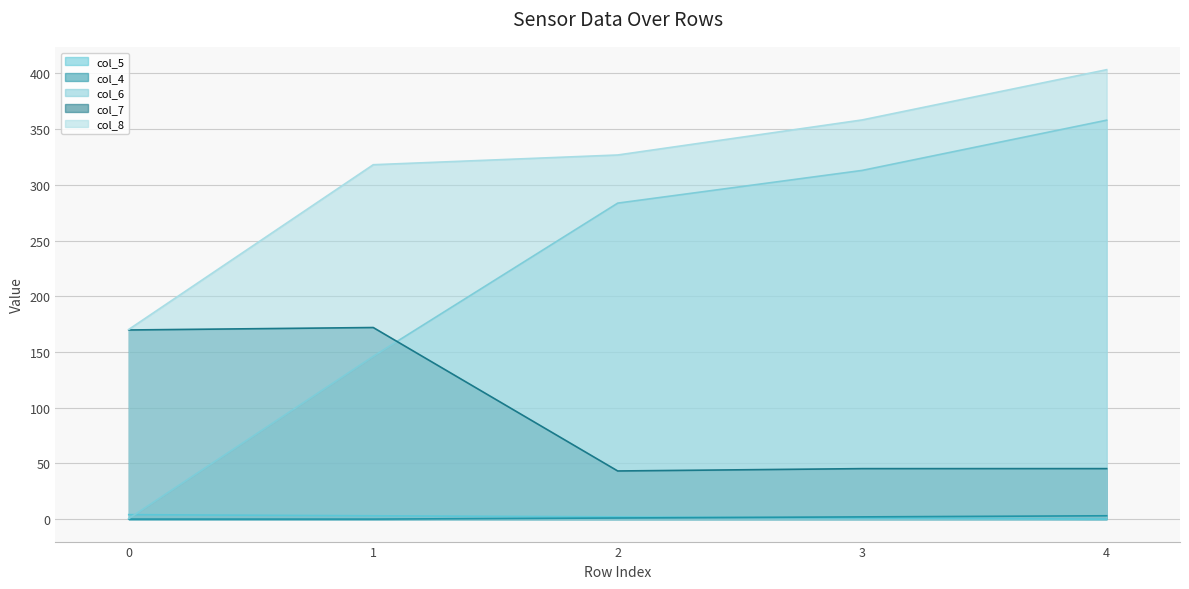

What is the difference between the maximum and minimum values in the col_6 series?

357.6